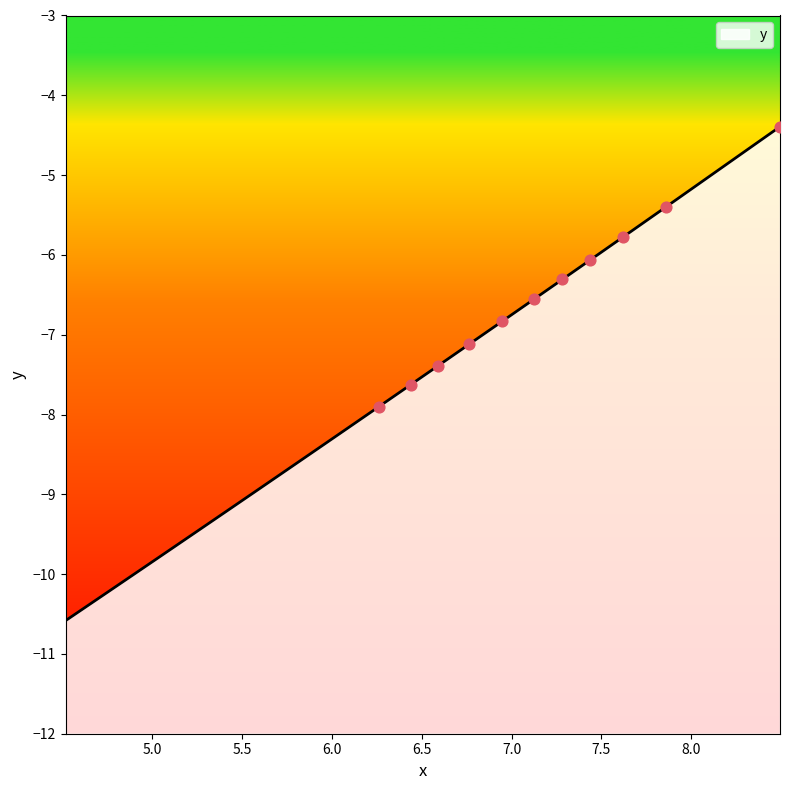

What is the change in value from 6.59025111419369 to 7.856928937672944?

+2.0